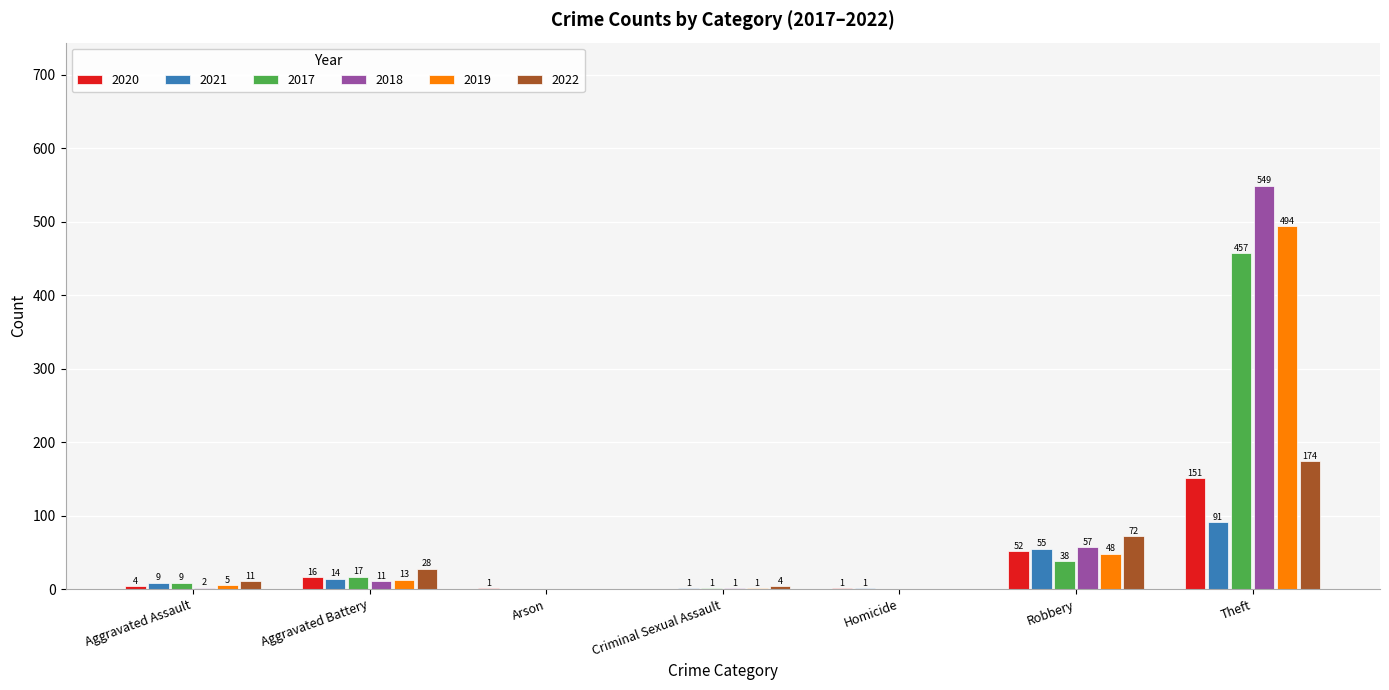

Is the value of 2020 at Arson greater than the value of 2017 at Arson?

Yes